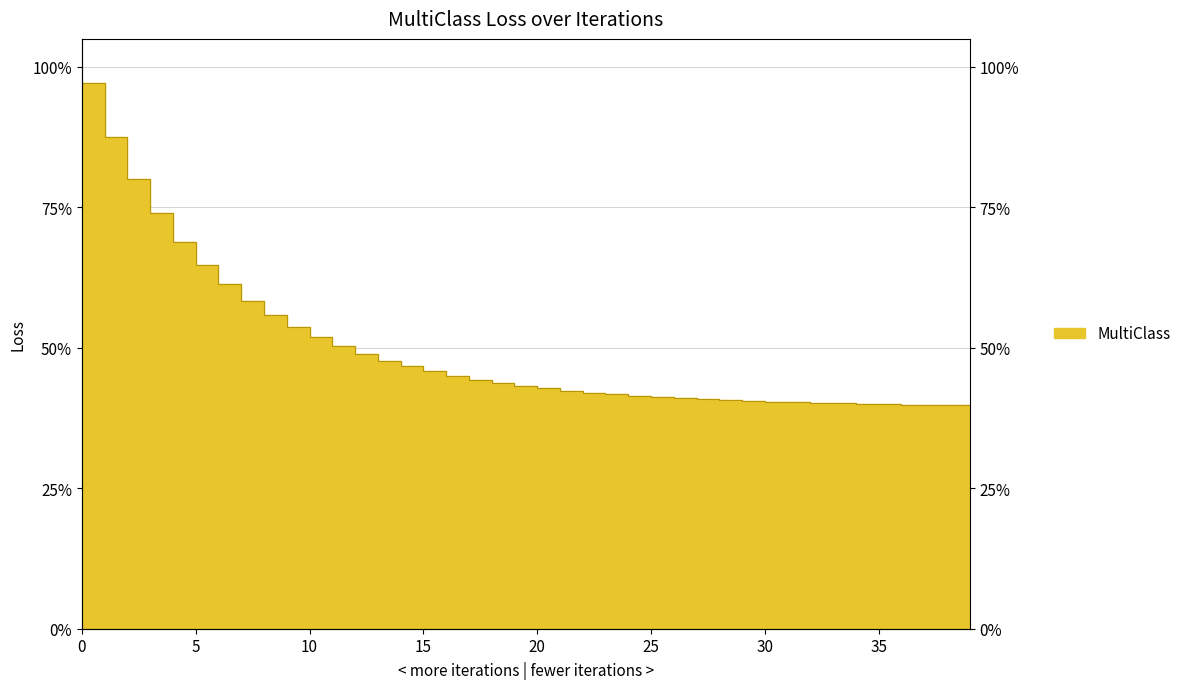

Rank the categories by value from highest to lowest.

0, 1, 2, 3, 4, 5, 6, 7, 8, 9, 10, 11, 12, 13, 14, 15, 16, 17, 18, 19, 20, 21, 22, 23, 24, 25, 26, 27, 28, 29, 30, 31, 32, 33, 34, 35, 36, 37, 38, 39